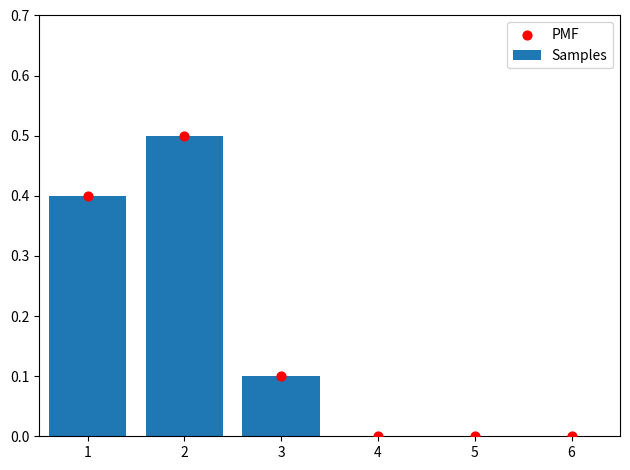

Which series reaches the maximum Y coordinate?

Samples